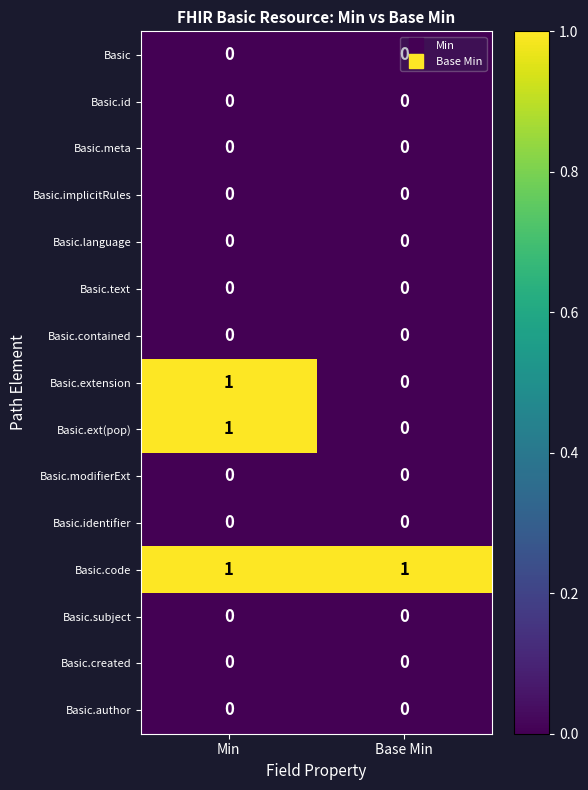

The value of Basic.ext(pop) at Min is 0. True or false?

False